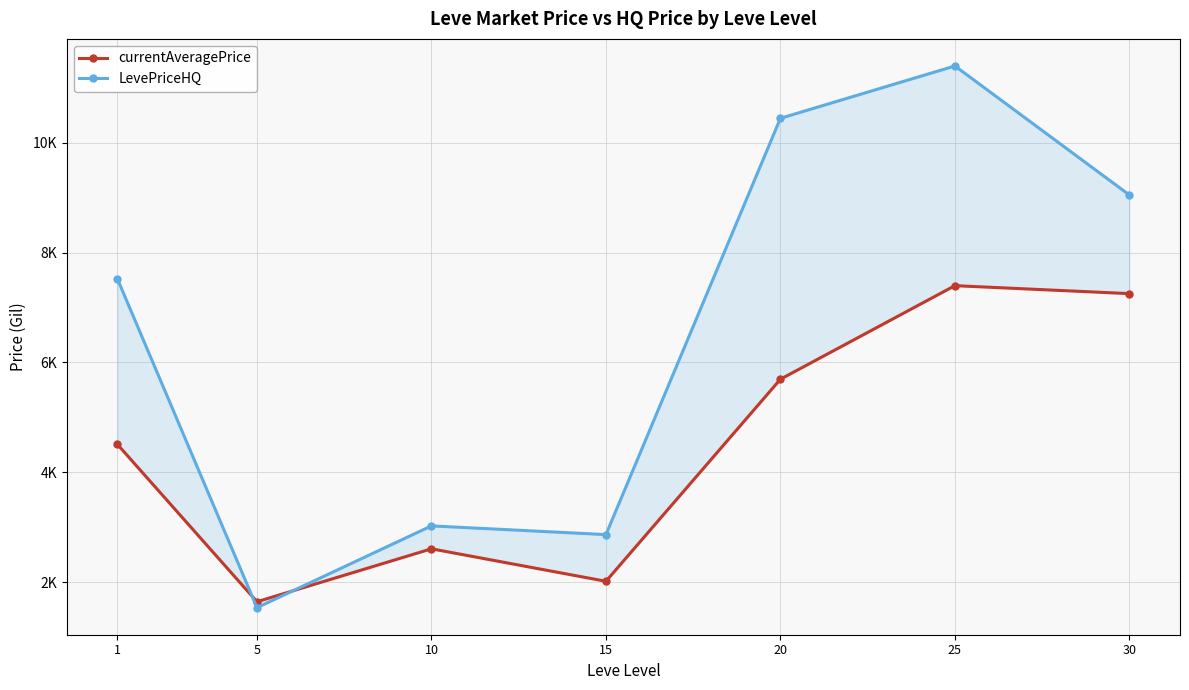

Which series changed the most between 20 and 30?

currentAveragePrice